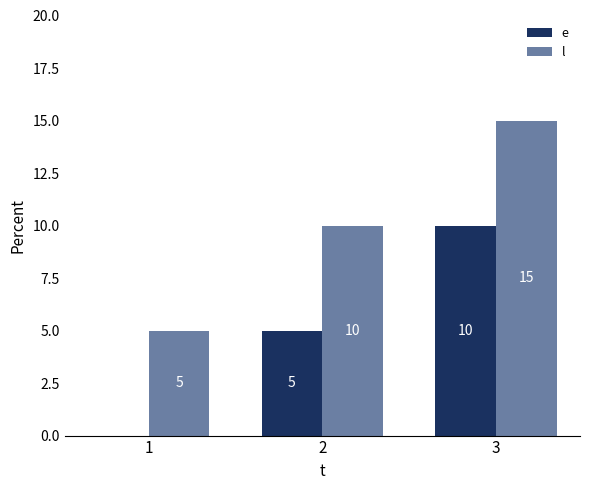

How many l values are between 5 and 15?

3